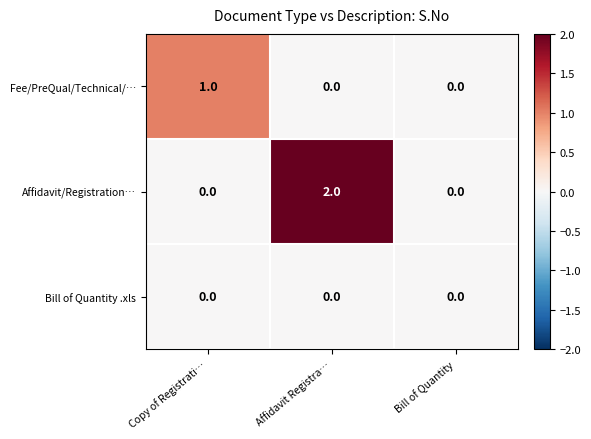

Reading left to right, transcribe all the data shown in this chart.

Fee/PreQual/Technical/…: 1	0	0
Affidavit/Registration…: 0	2	0
Bill of Quantity .xls: 0	0	0